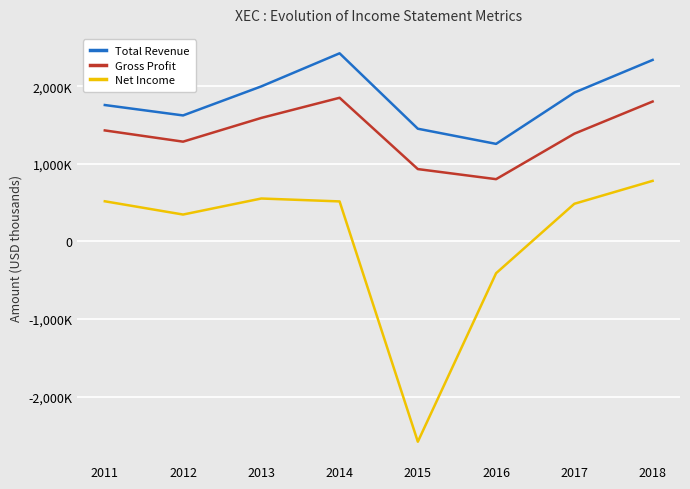

What are all the series names shown in the legend?

Total Revenue, Gross Profit, Net Income